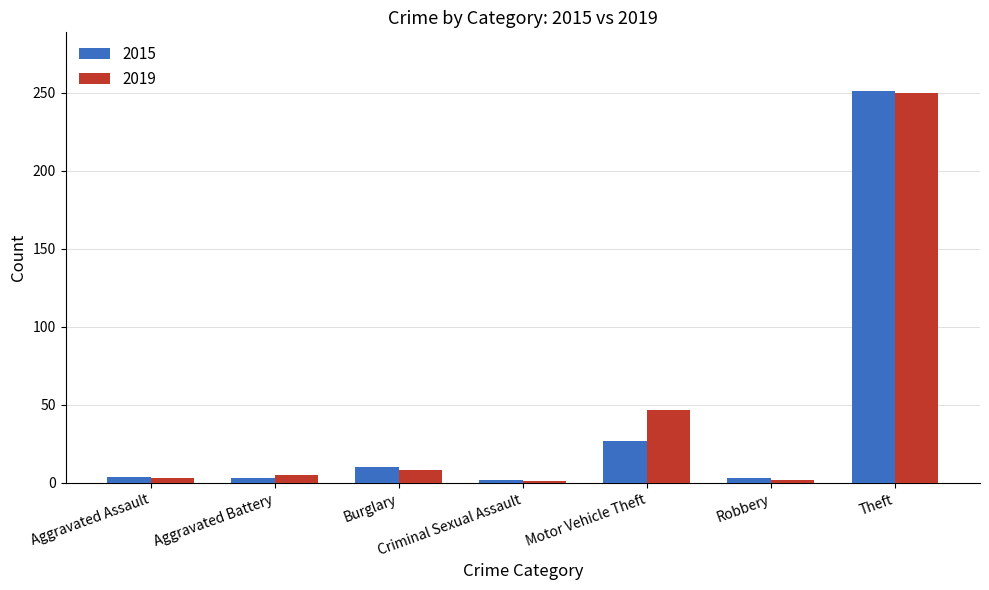

Where is 2015 nearest to the value 126?

Motor Vehicle Theft